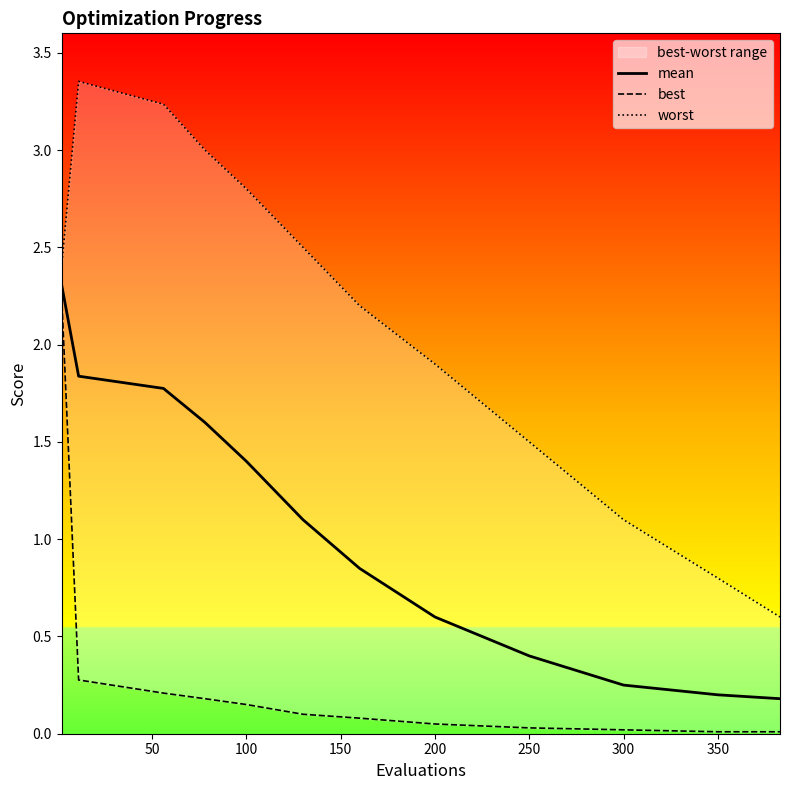

Is it true that mean equals 0.8 at 100?

False